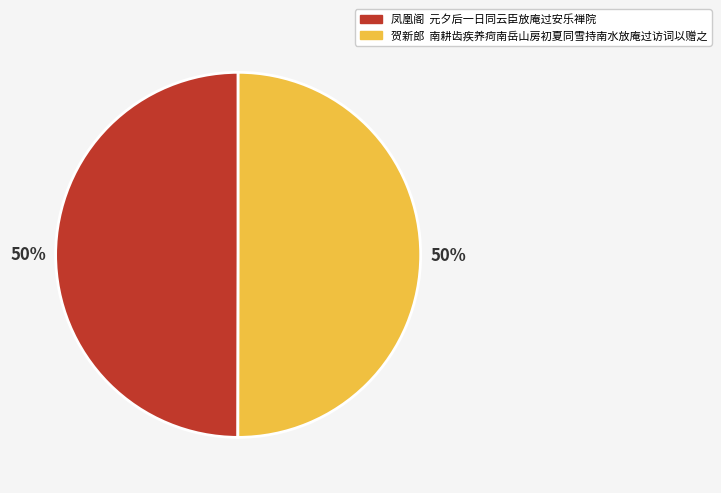

What is the ratio of the value at 贺新郎 南耕齿疾养疴南岳山房初夏同雪持南水放庵过访词以赠之 to the value at 凤凰阁 元夕后一日同云臣放庵过安乐禅院?

1.0